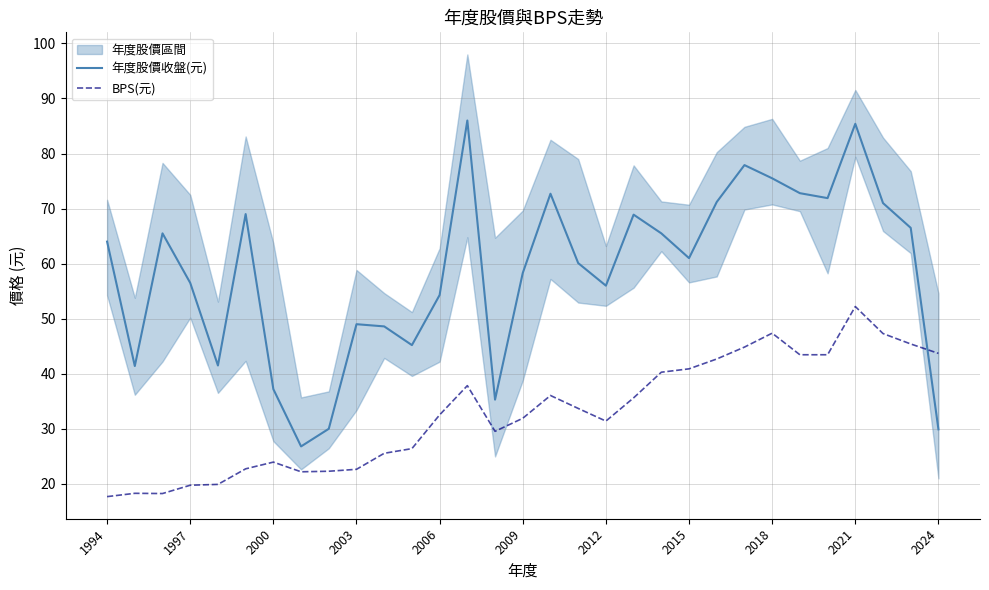

What are all the series names shown in the legend?

年度股價收盤(元), BPS(元)